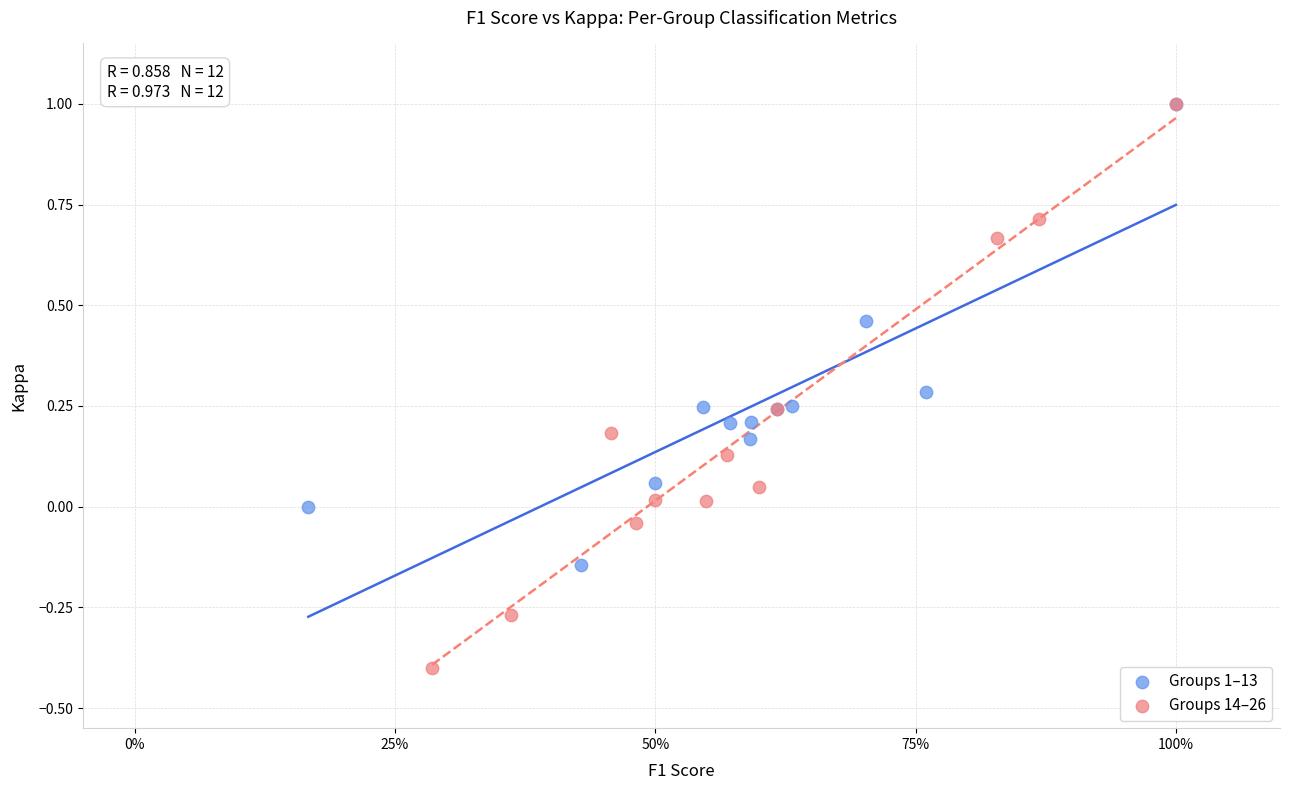

Which series contains the lowest Y value?

Groups 14–26